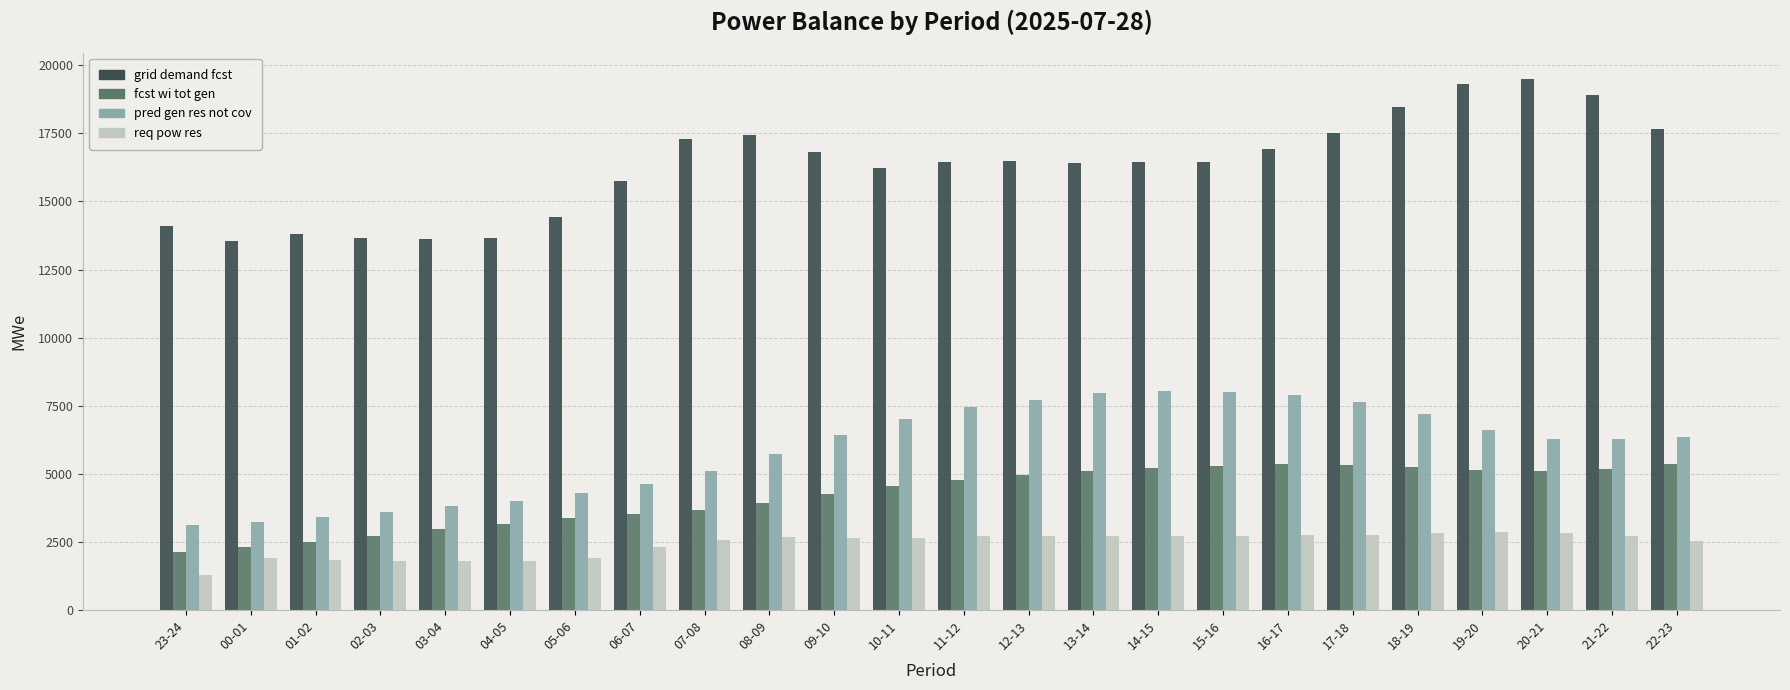

At which category does the chart reach its peak across all series?

20-21